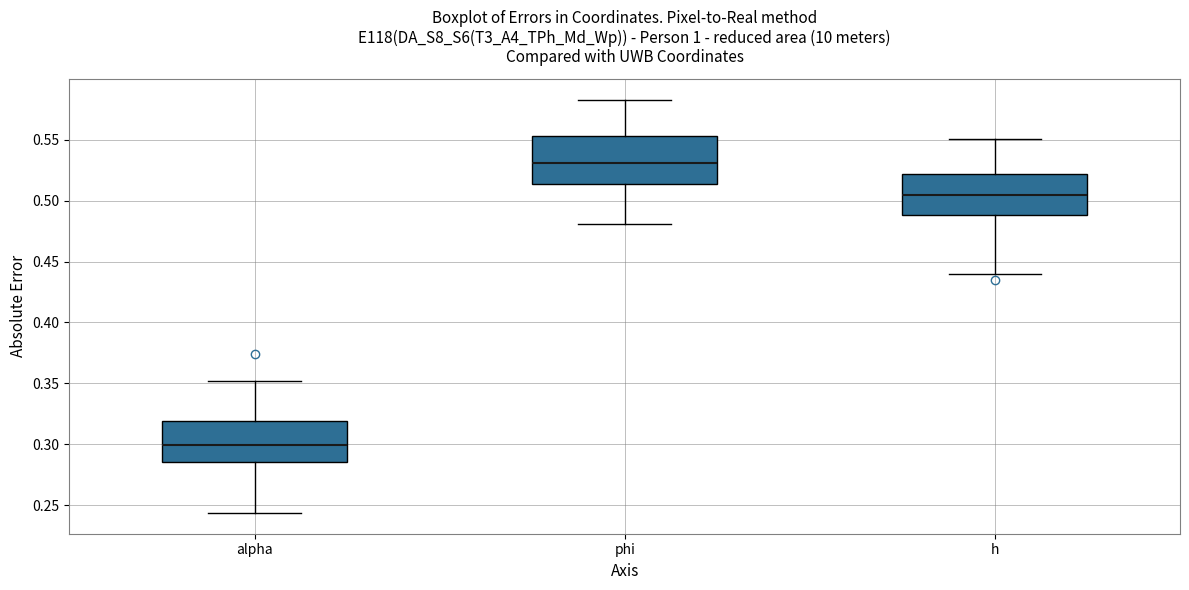

Where does the lower whisker of the box for h end on the y-axis? The values are not printed on the chart, so give them approximately, as read against the axis.

0.440